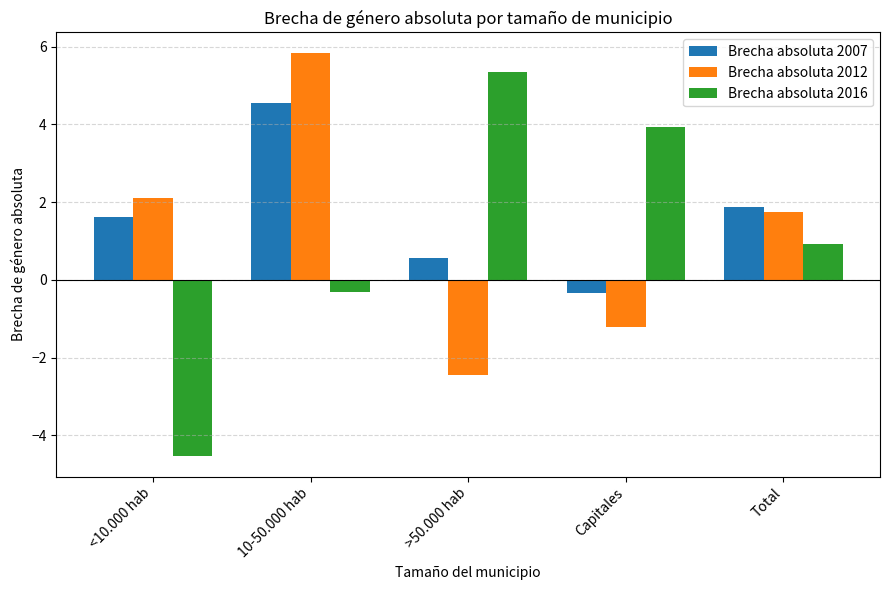

How many data points in Brecha absoluta 2007 are above 1?

3